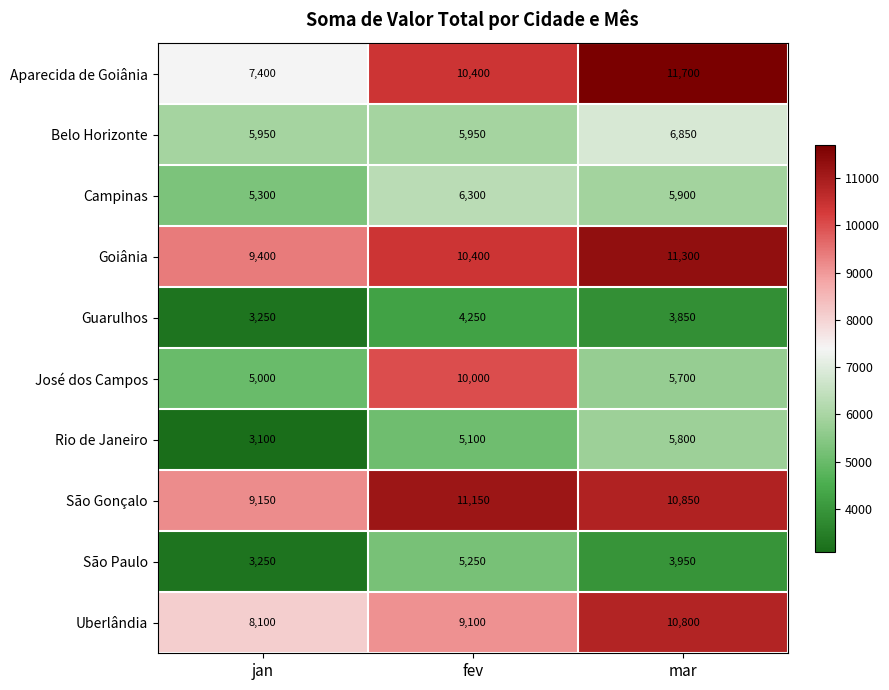

What is the greatest value displayed?

11700